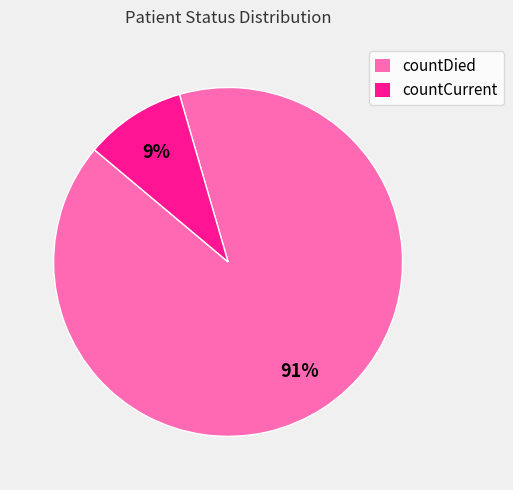

Is the sum of countCurrent and countDied greater than half?

Yes